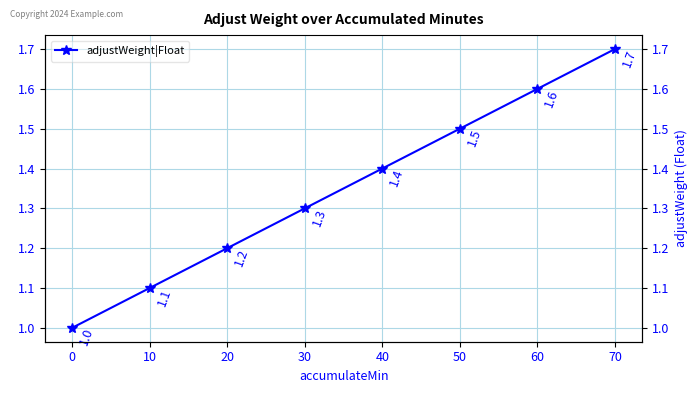

What is the change in value from 40 to 50?

+0.1